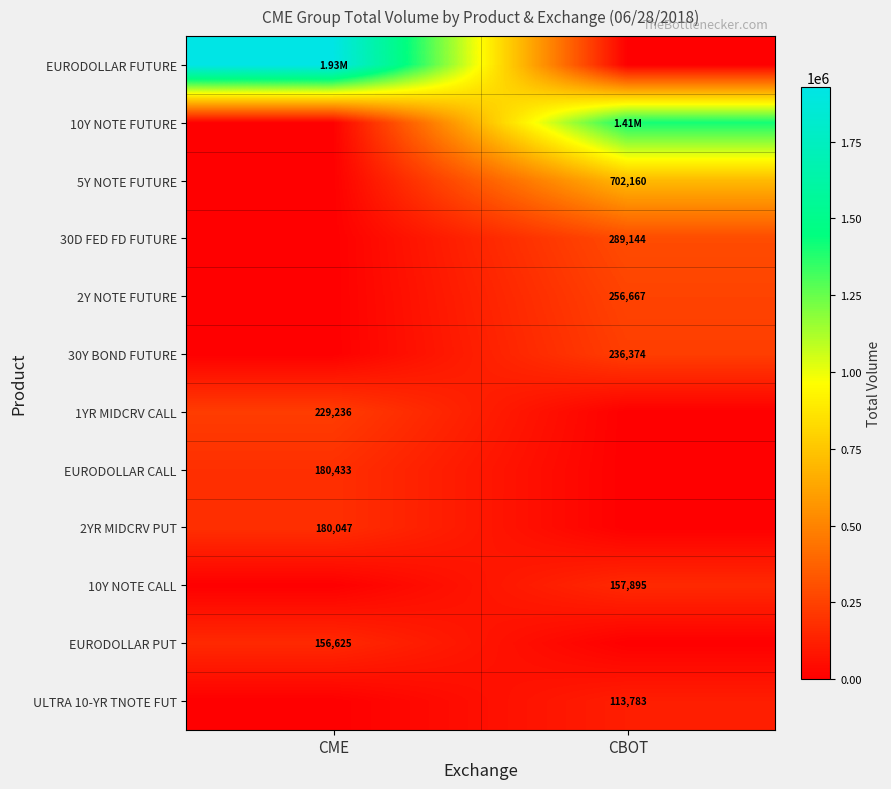

Rank the categories by 2YR MIDCRV PUT value from highest to lowest.

CME, CBOT